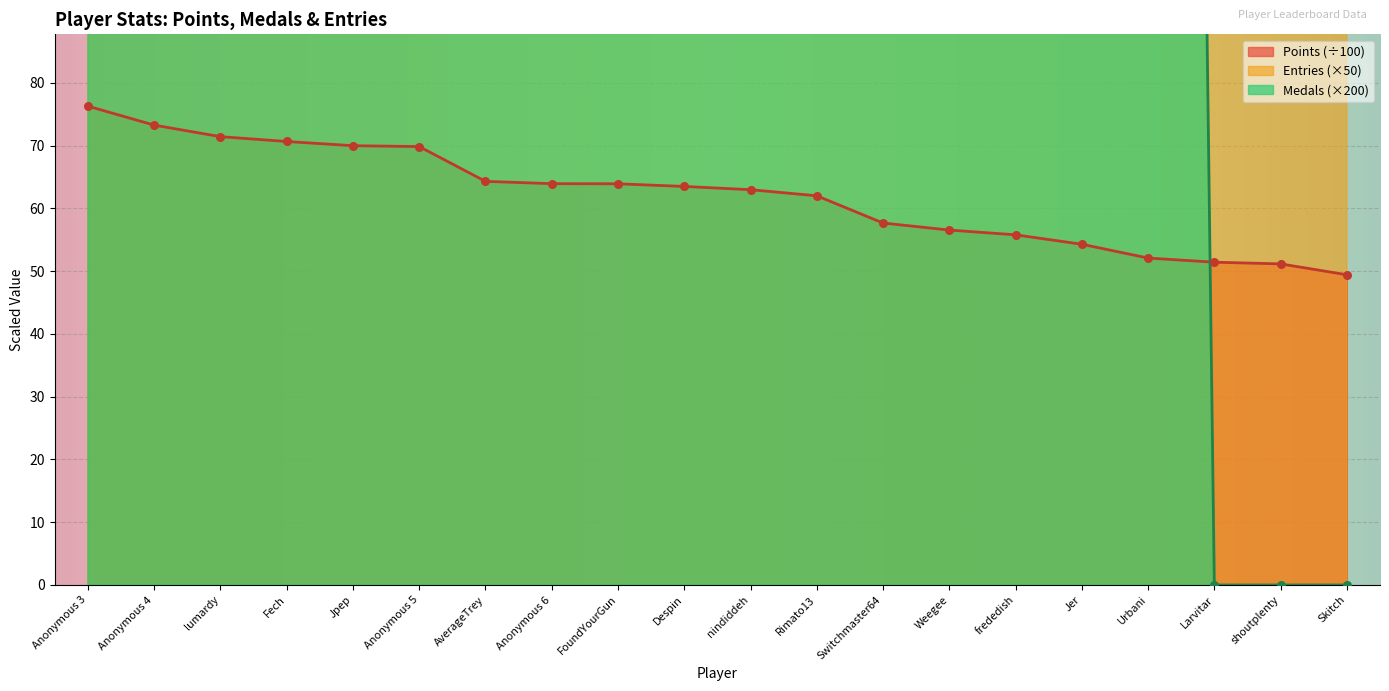

At how many categories does at least one series exceed 1230?

20